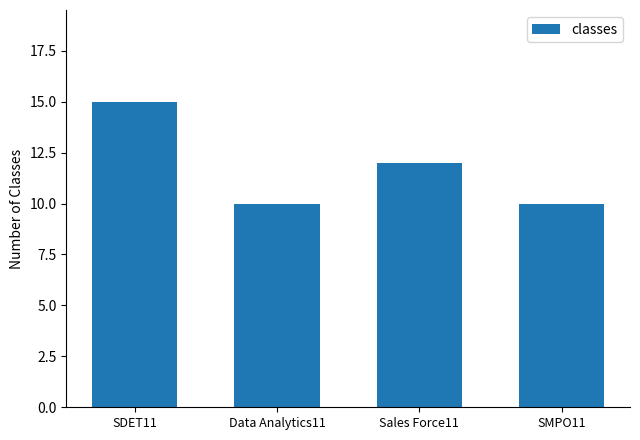

Does the chart contain any negative values?

No